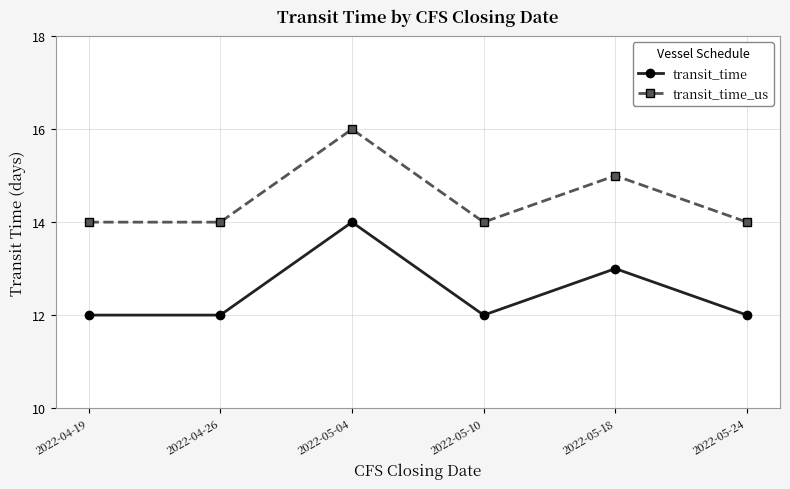

What is the value of the transit_time point at the 5th from the left?

13